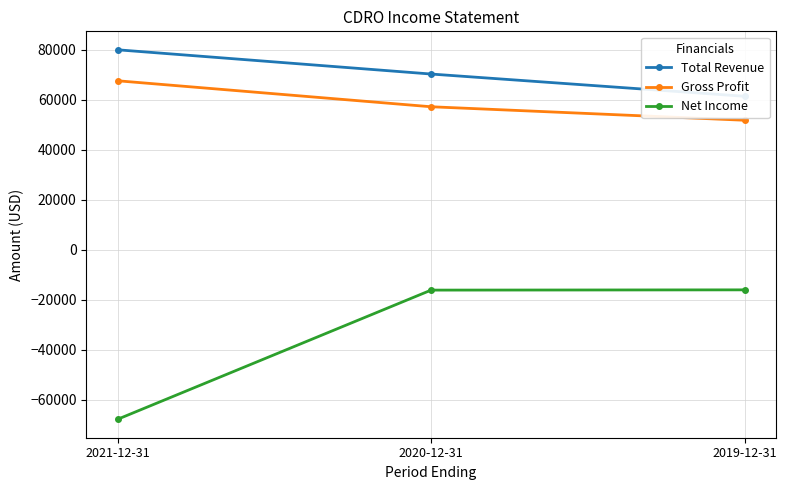

What is the minimum value shown in the chart?

-67900